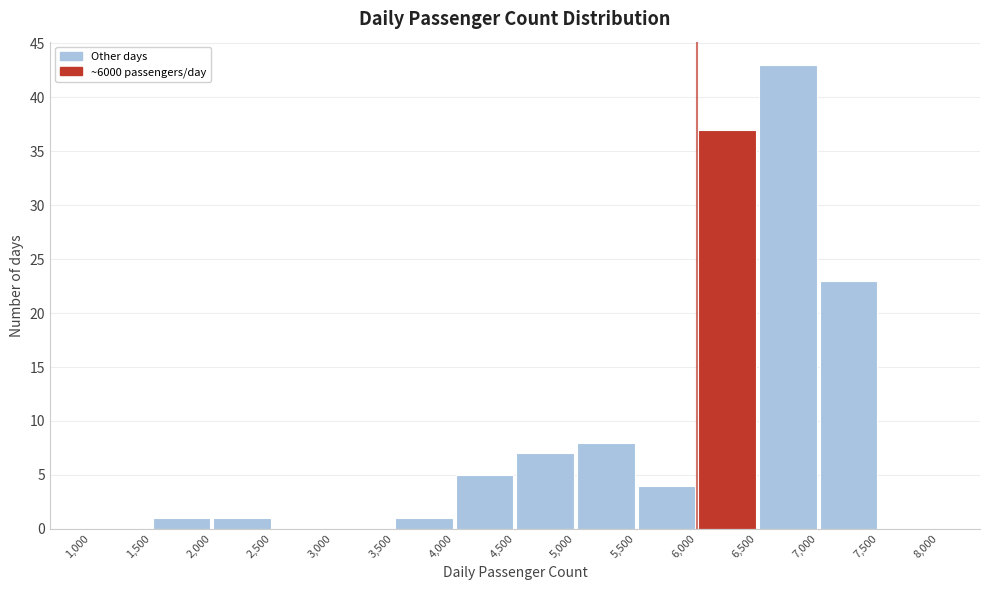

Reading left to right, transcribe this chart: for each bar, give the range it covers on the x-axis and its height. The values are not printed on the chart, so give them approximately, as read against the axis.

1,000 to 1,500: 0
1,500 to 2,000: 1
2,000 to 2,500: 1
2,500 to 3,000: 0
3,000 to 3,500: 0
3,500 to 4,000: 1
4,000 to 4,500: 5
4,500 to 5,000: 7
5,000 to 5,500: 8
5,500 to 6,000: 4
6,000 to 6,500: 37
6,500 to 7,000: 43
7,000 to 7,500: 23
7,500 to 8,000: 0